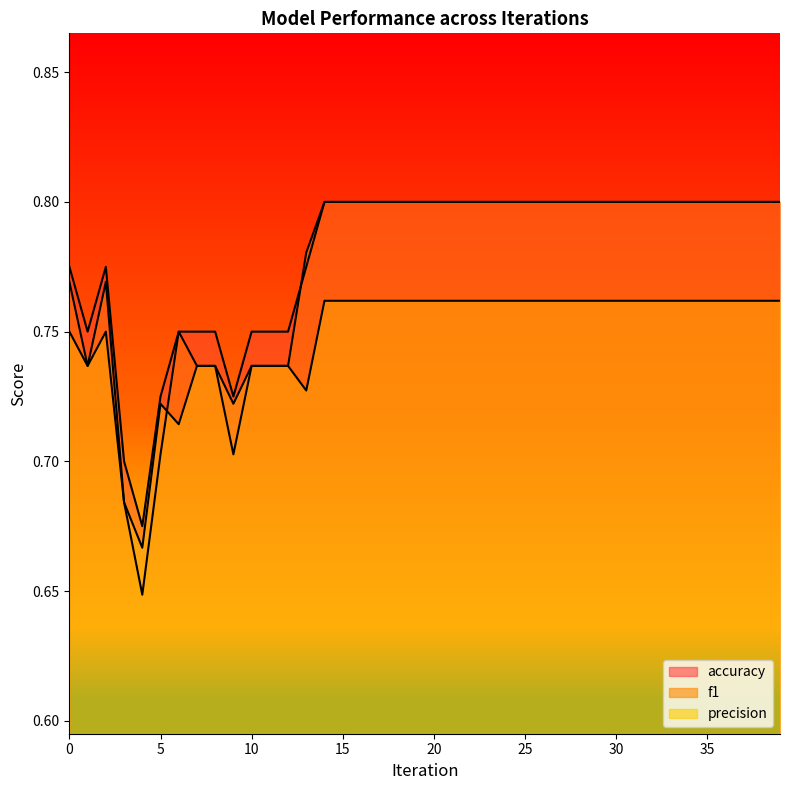

What is the difference between the maximum and minimum values in the precision series?

0.1